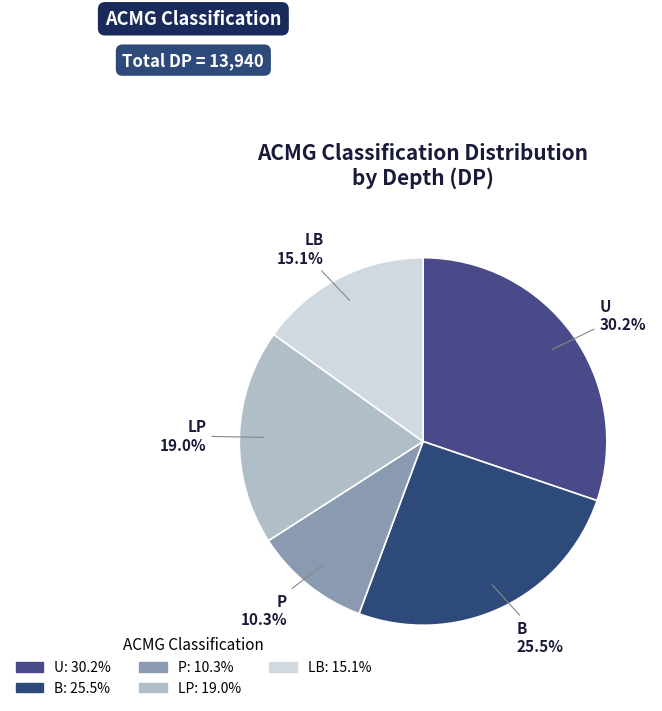

What percentage is NOT represented by U?

69.8%